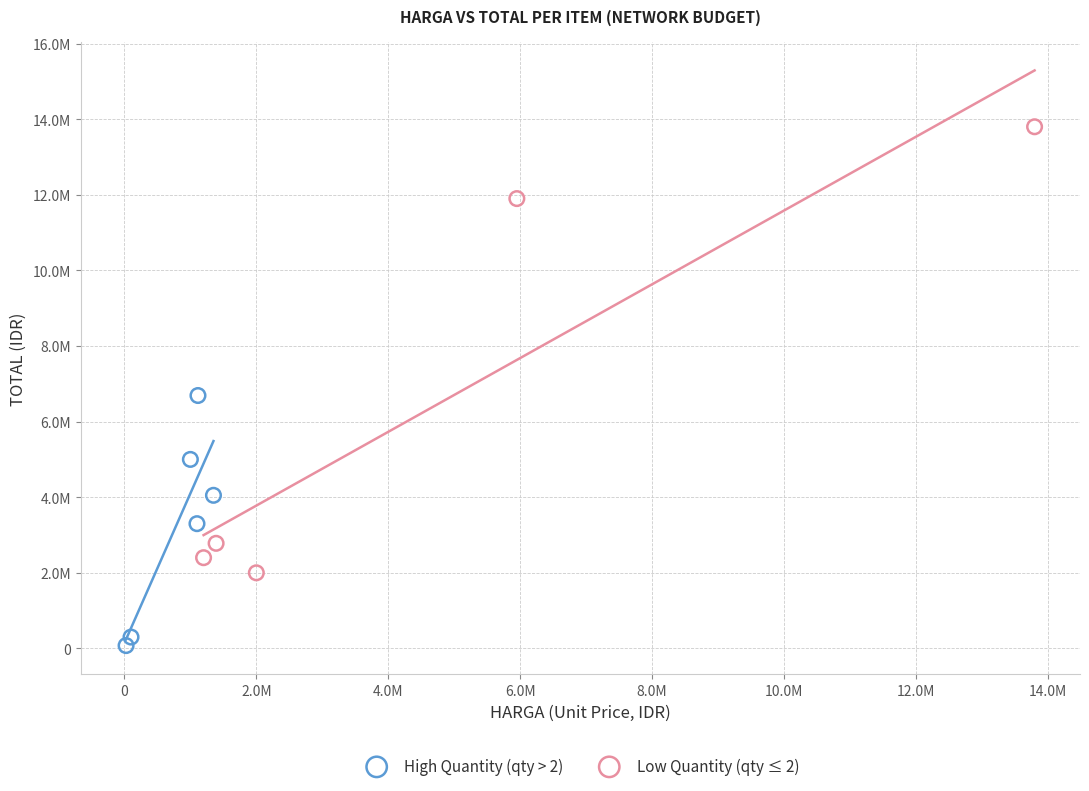

Which series contains the lowest Y value?

High Quantity (qty > 2)